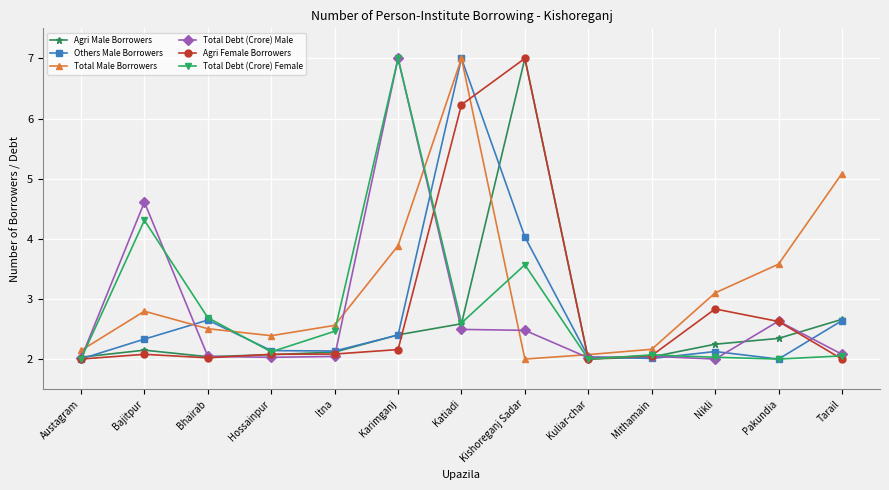

What is the value of the Total Male Borrowers point at the 6th from the left?

3.9